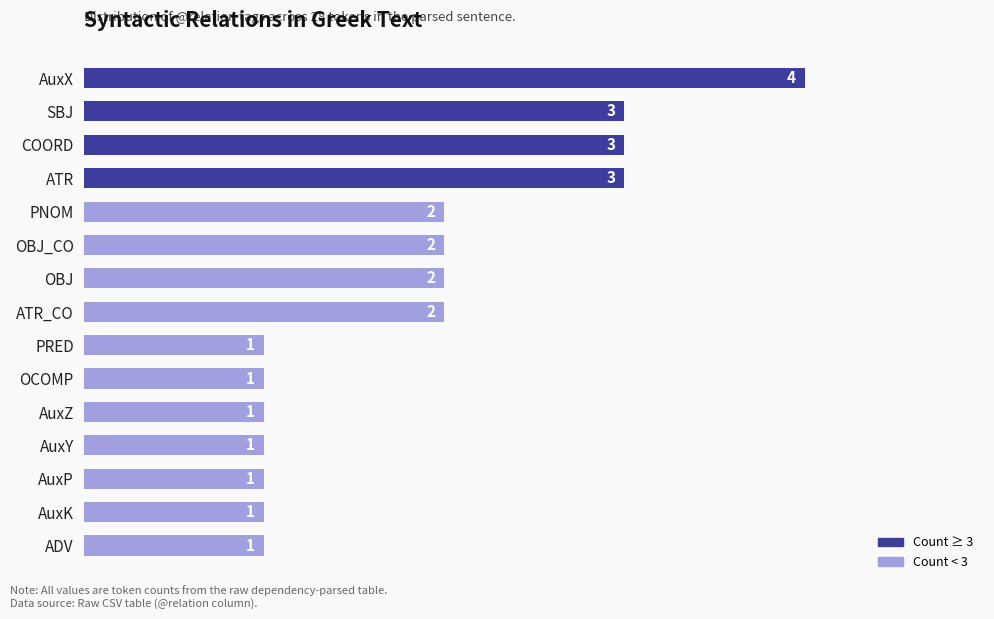

True or false: the data shows 3 at SBJ.

True